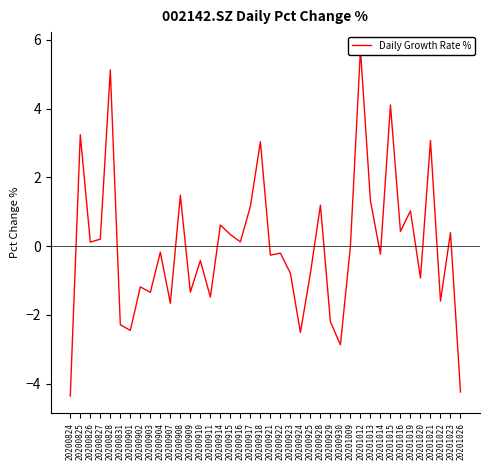

Reading left to right, what are all the values shown in this chart?

-4.4	3.2	0.1	0.2	5.1	-2.3	-2.5	-1.2	-1.3	-0.2	-1.7	1.5	-1.3	-0.4	-1.5	0.6	0.3	0.1	1.2	3.0	-0.3	-0.2	-0.8	-2.5	-0.8	1.2	-2.2	-2.9	0.0	5.7	1.3	-0.2	4.1	0.4	1.0	-0.9	3.1	-1.6	0.4	-4.2